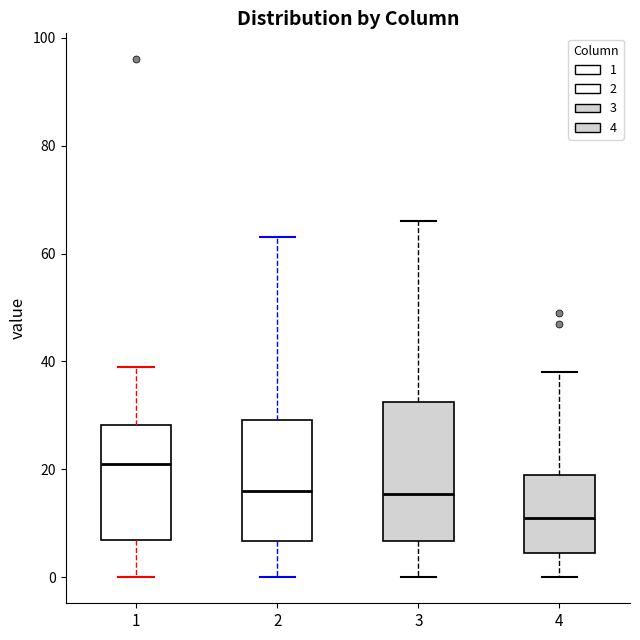

Where does the upper whisker of the box at x = 4 end on the y-axis? The values are not printed on the chart, so give them approximately, as read against the axis.

38